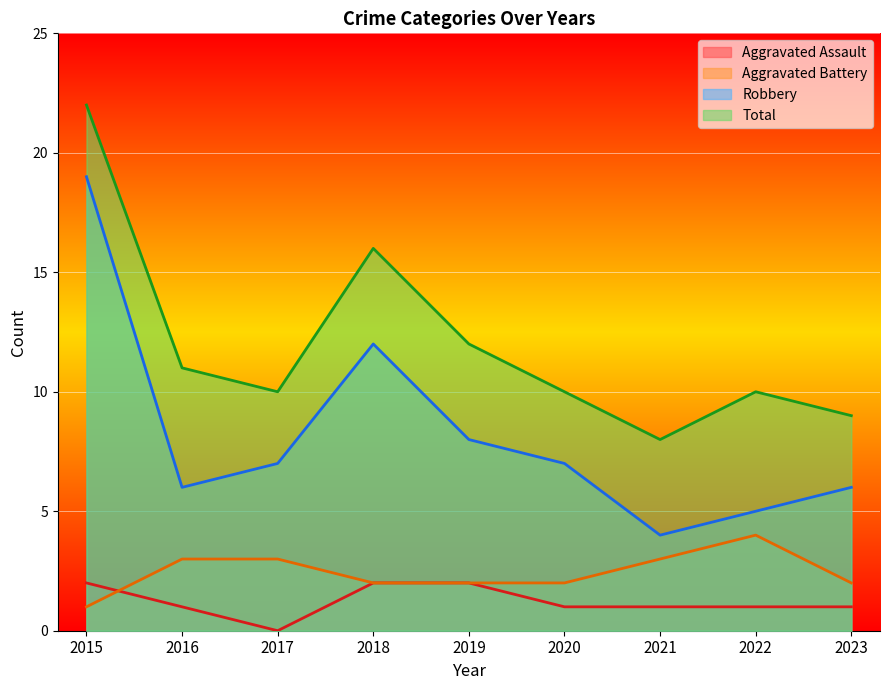

What is the difference between the maximum and minimum values in the Total series?

14